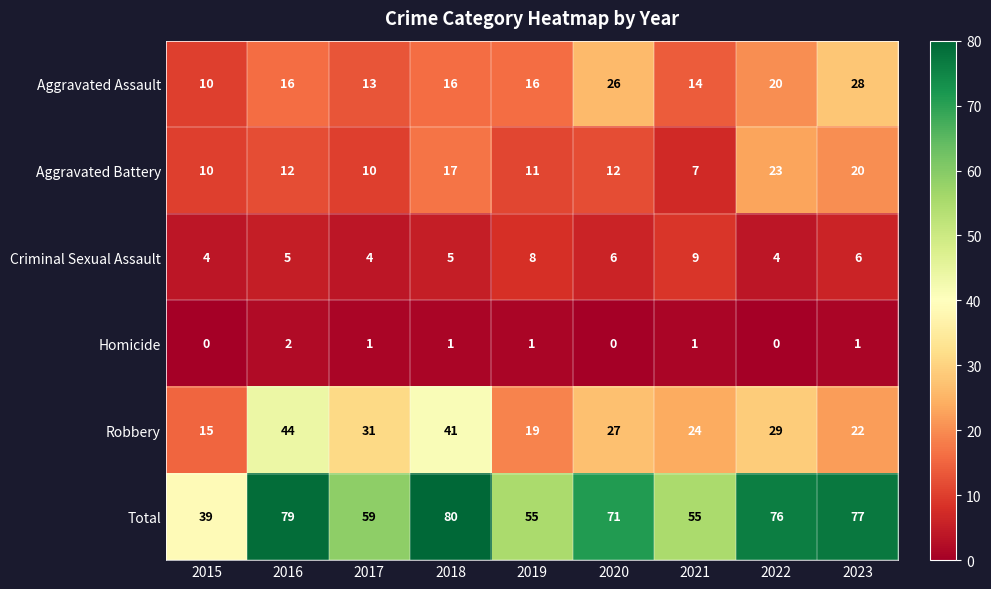

At which label does Homicide first exceed 1?

2016